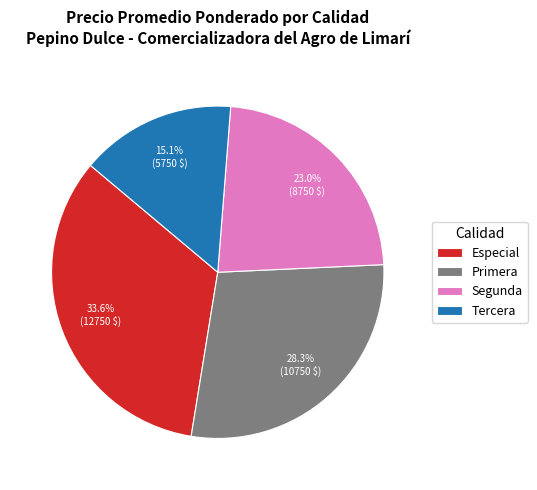

To the nearest percent, what is the difference between the Especial and Segunda slice percentages?

11%